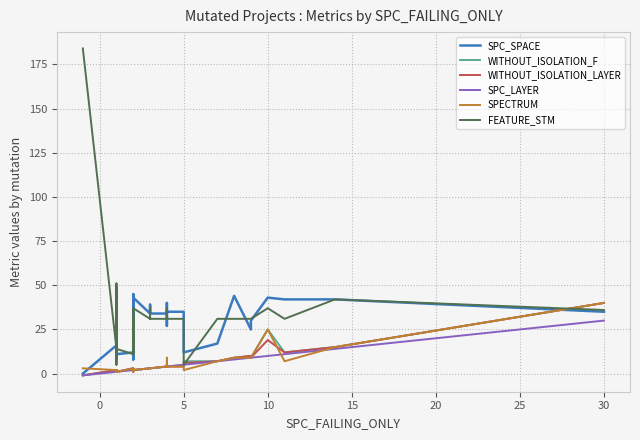

Which series ends up on top after the final intersection of SPC_SPACE and SPECTRUM?

SPECTRUM